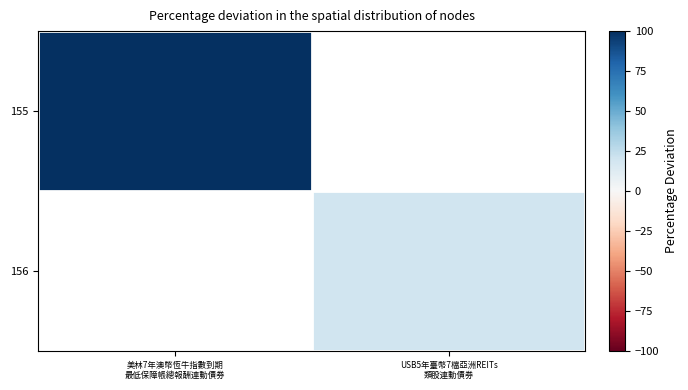

Rank the series by their average value, from highest to lowest.

155, 156